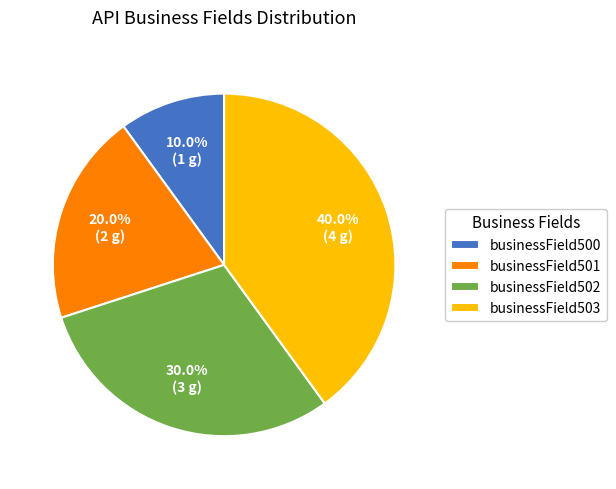

Rank the categories by value from highest to lowest.

businessField503, businessField502, businessField501, businessField500